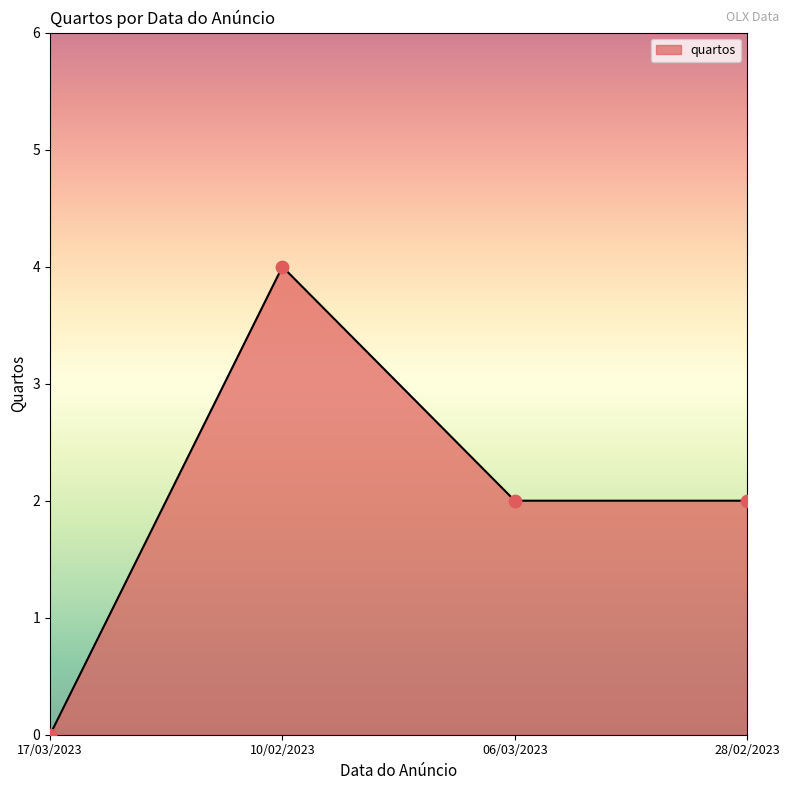

What is the change in value from 10/02/2023 to 28/02/2023?

-2